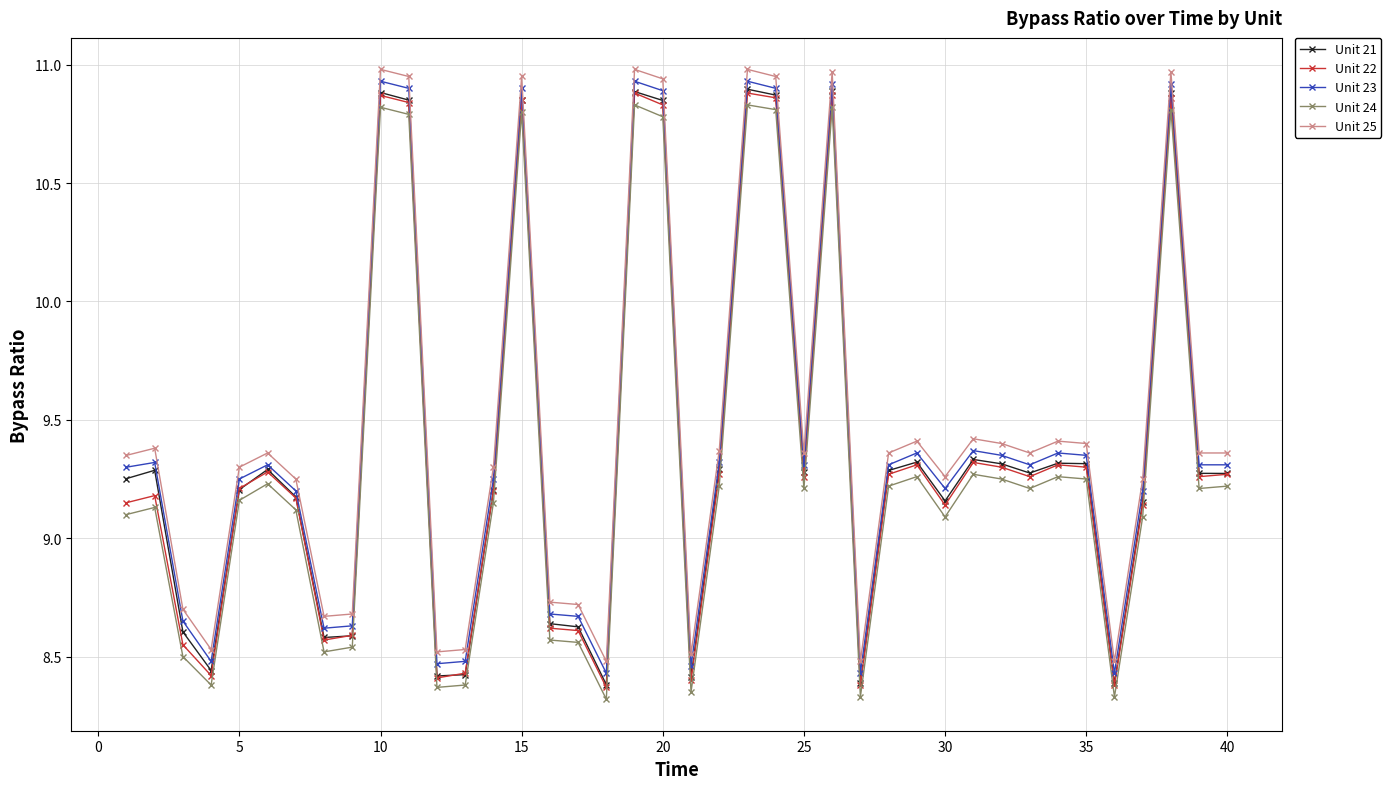

True or false: Unit 24 and Unit 21 intersect in this chart.

False